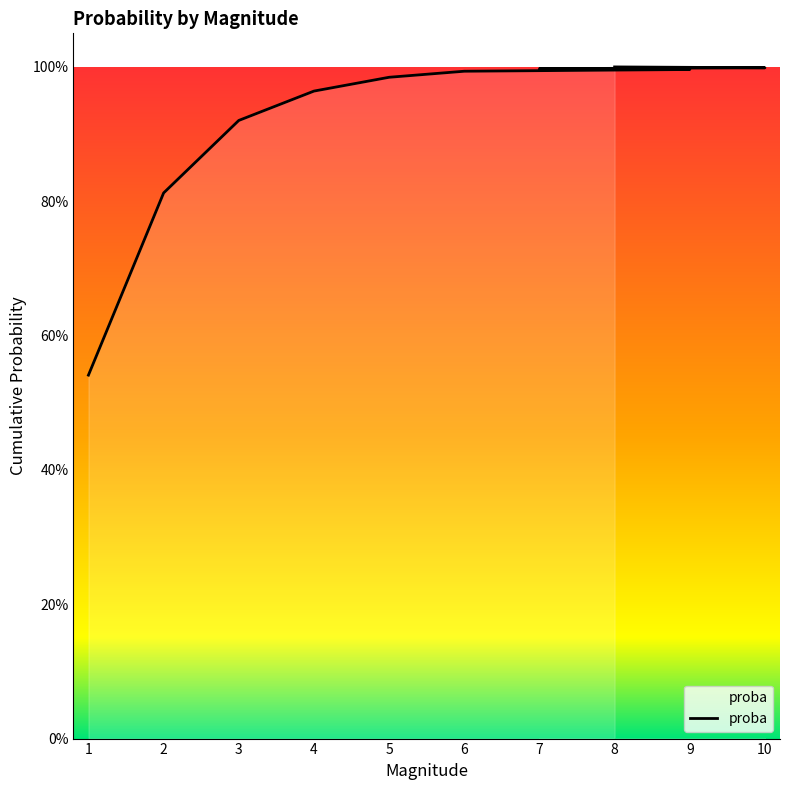

What is the sum of all values?

9.2